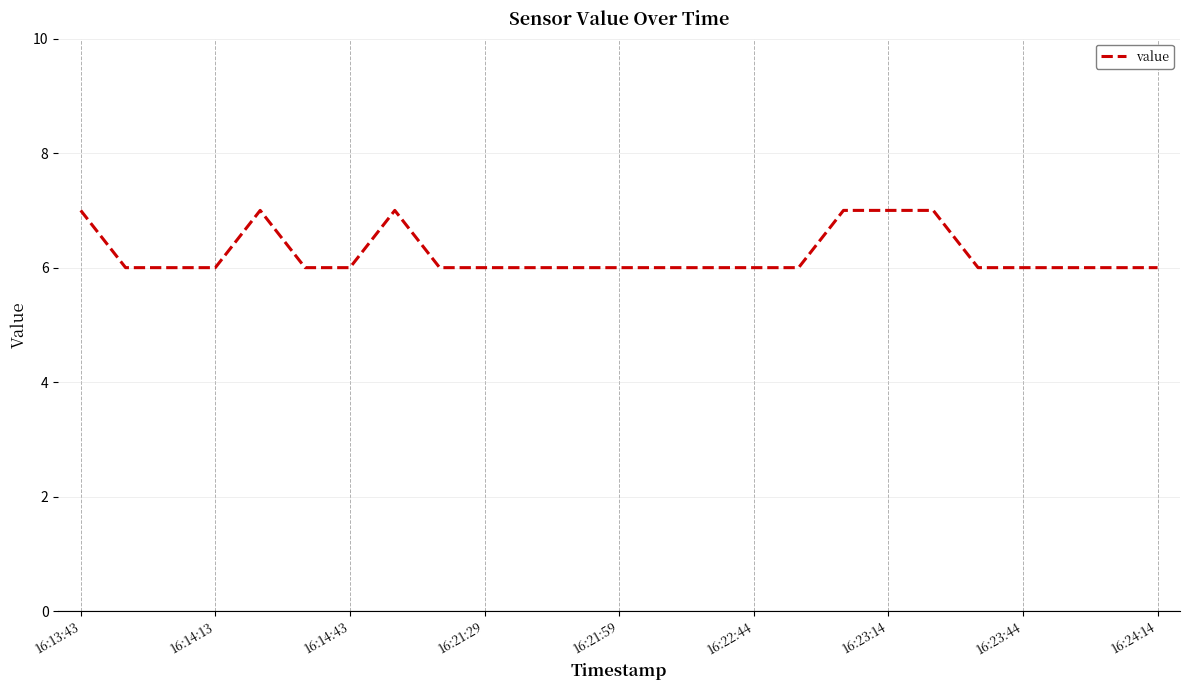

What is the greatest value displayed?

7